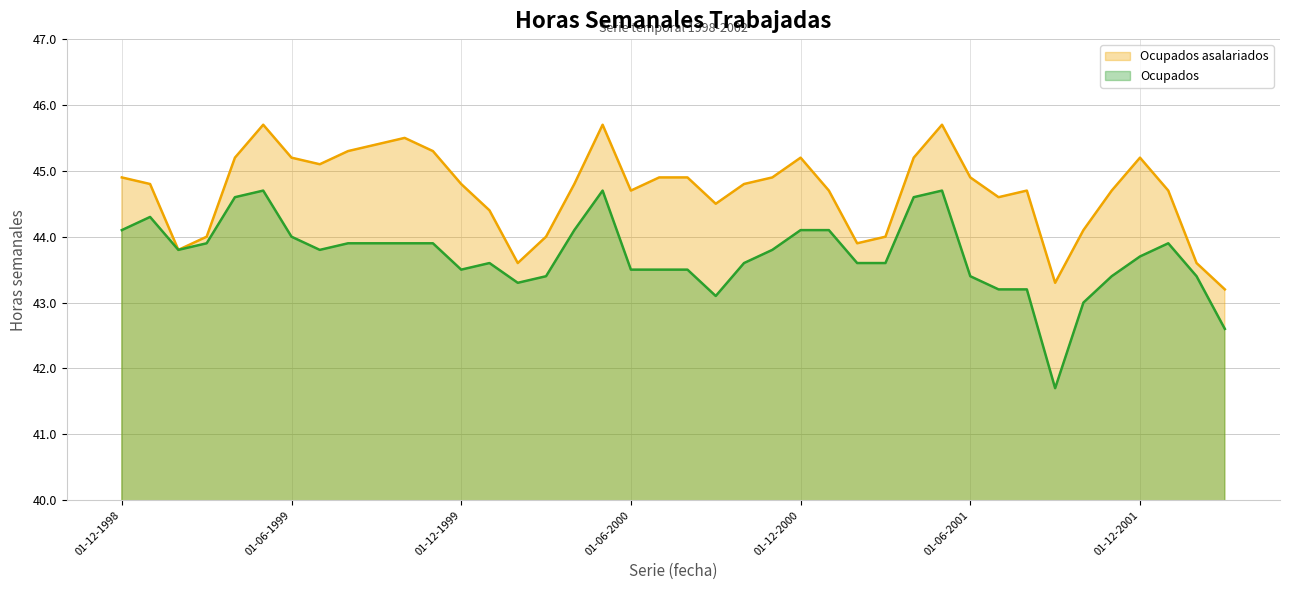

In Ocupados asalariados, how many points are higher than both neighbors (excluding endpoints)?

7